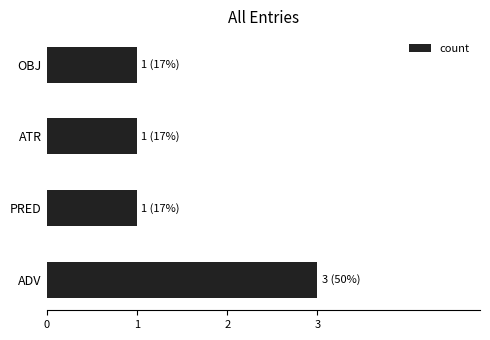

What is the ratio of the value at ATR to the value at PRED?

1.0